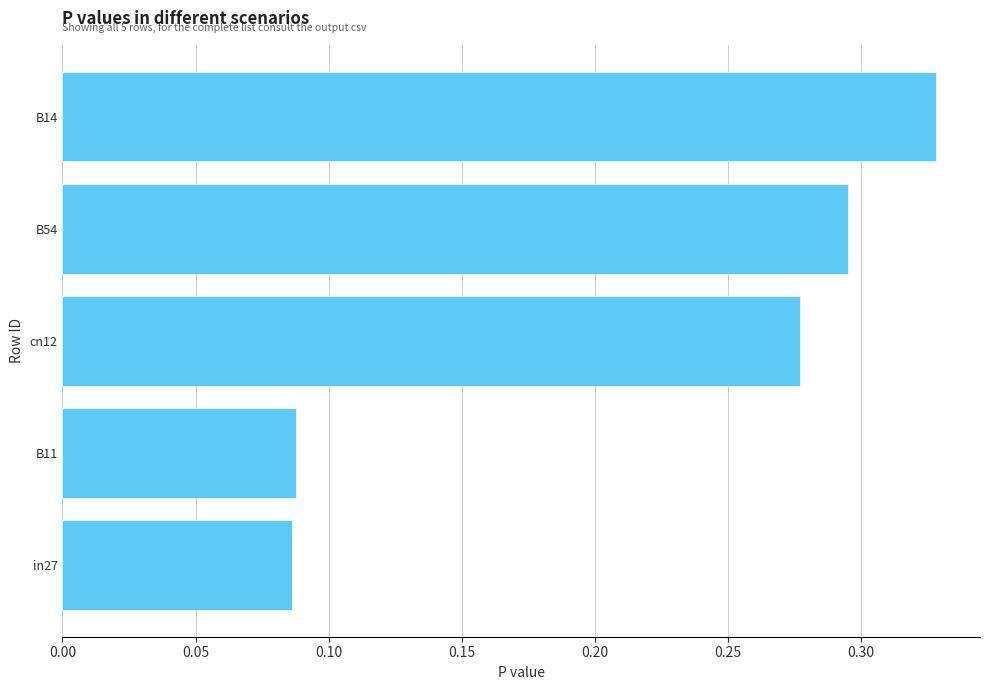

How many distinct data groups are displayed?

1